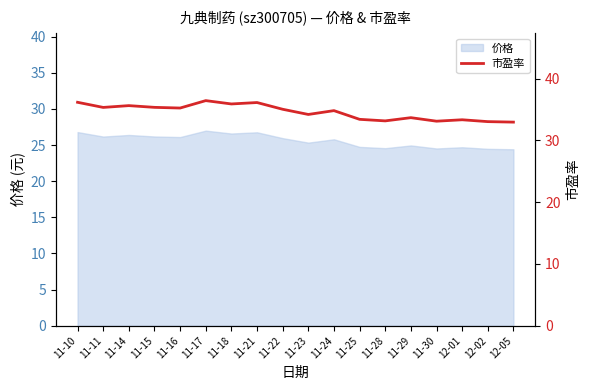

Reading left to right, extract all data points from this chart.

36.2	35.3	35.6	35.4	35.2	36.4	35.9	36.1	35.0	34.2	34.8	33.4	33.2	33.7	33.1	33.3	33.0	33.0